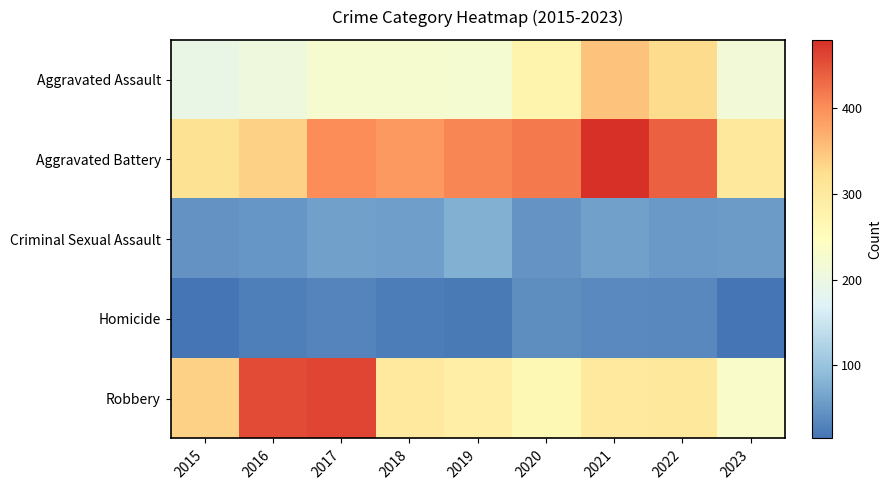

Between 2020 and 2022, which series saw the biggest shift?

Aggravated Assault